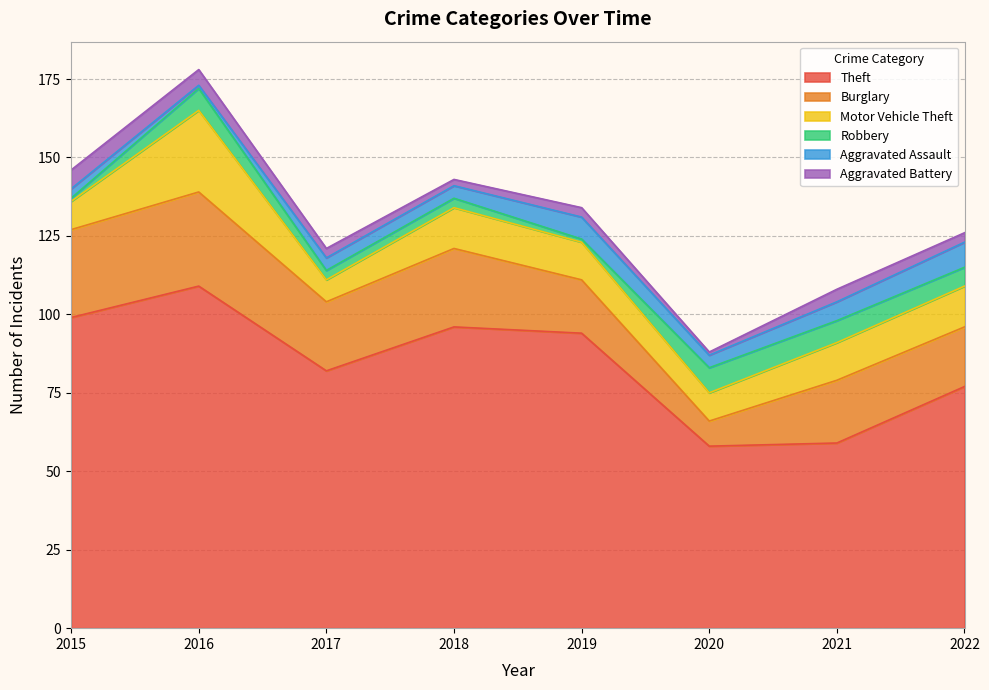

How many lines are shown in the chart?

6